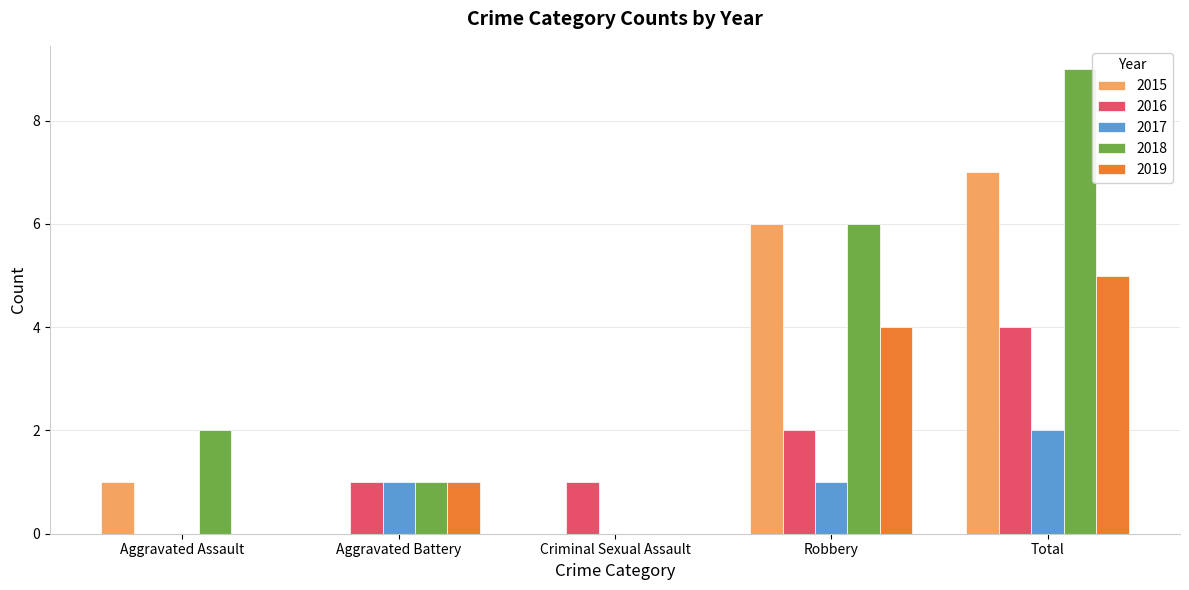

Which series changed the most between Aggravated Battery and Robbery?

2015